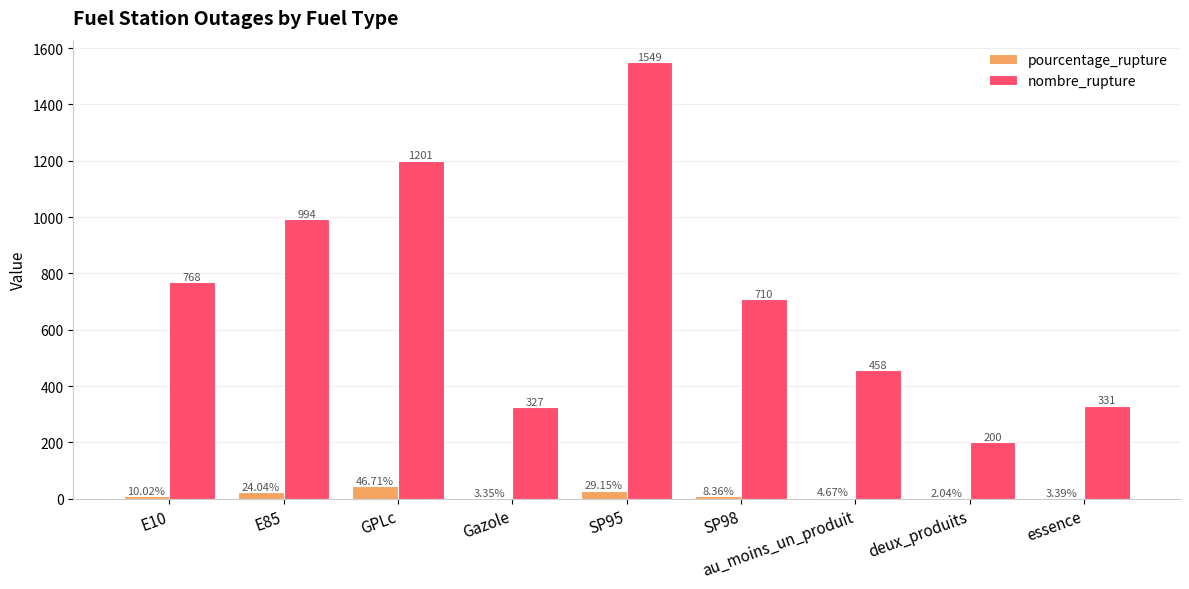

At which label does nombre_rupture first exceed 710?

E10